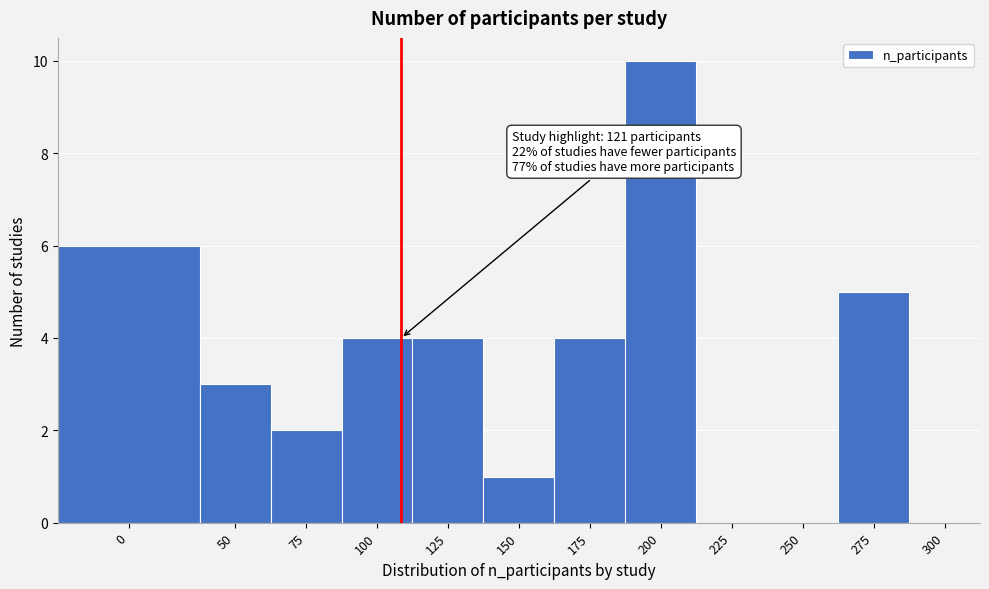

Reading left to right, list all the values displayed in this chart.

0=6	50=3	75=2	100=4	125=4	150=1	175=4	200=10	225=0	250=0	275=5	300=0